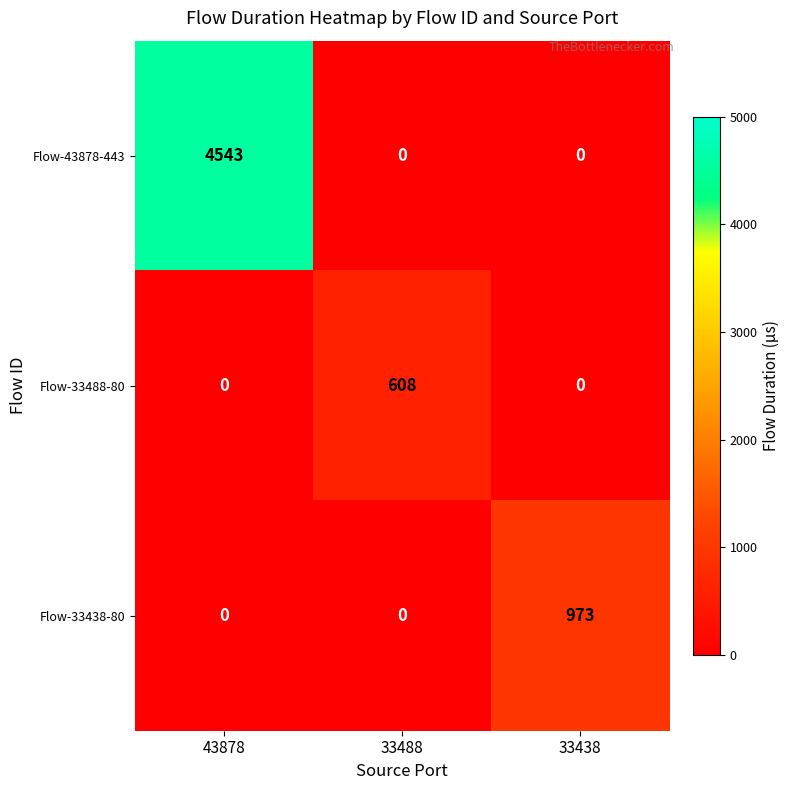

Between 43878 and 33488, which series saw the biggest shift?

Flow-43878-443